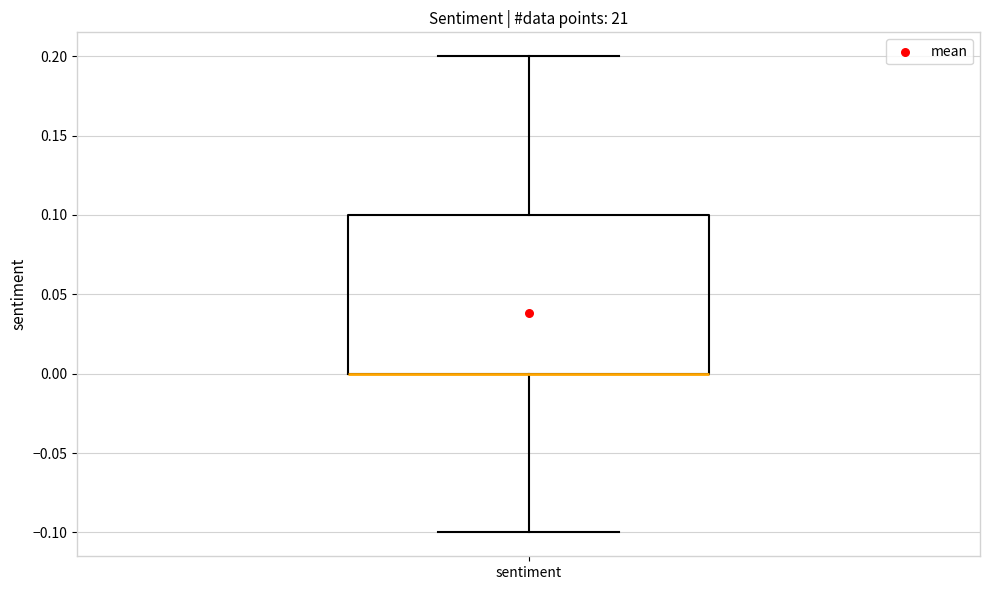

Where is the upper edge of the box for sentiment on the y-axis? The values are not printed on the chart, so give them approximately, as read against the axis.

0.1